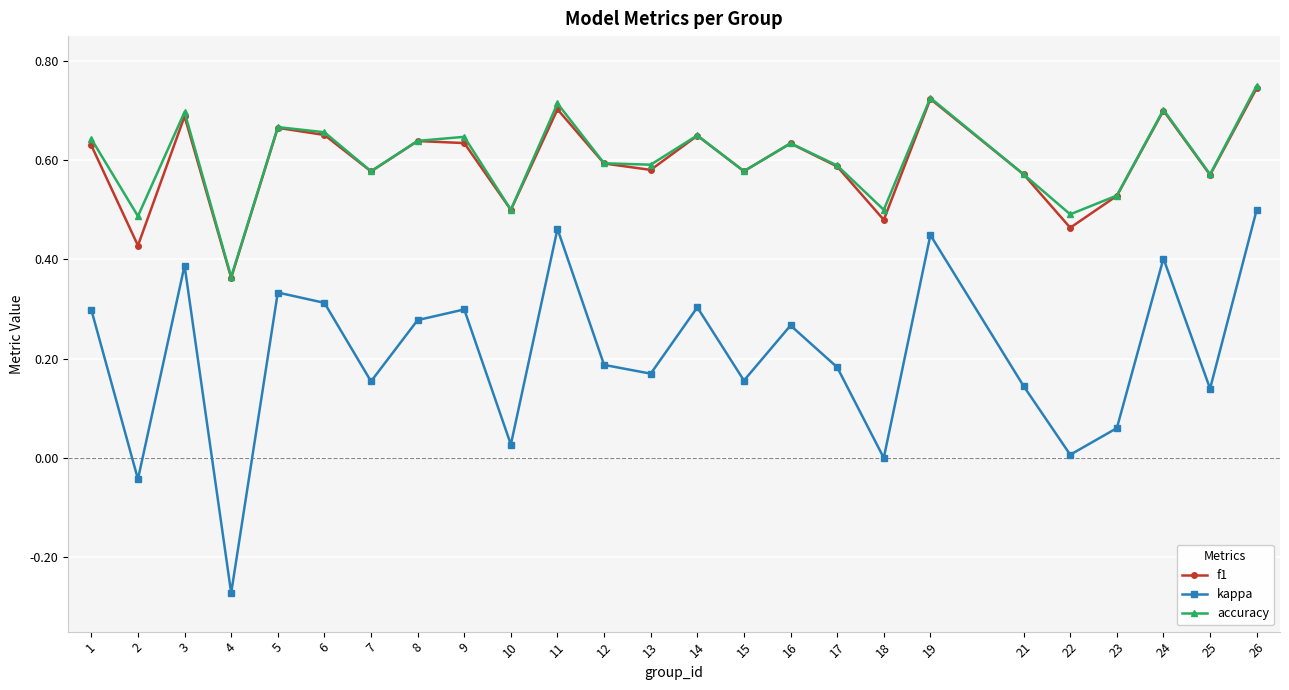

Which category has the lowest value across all series?

4